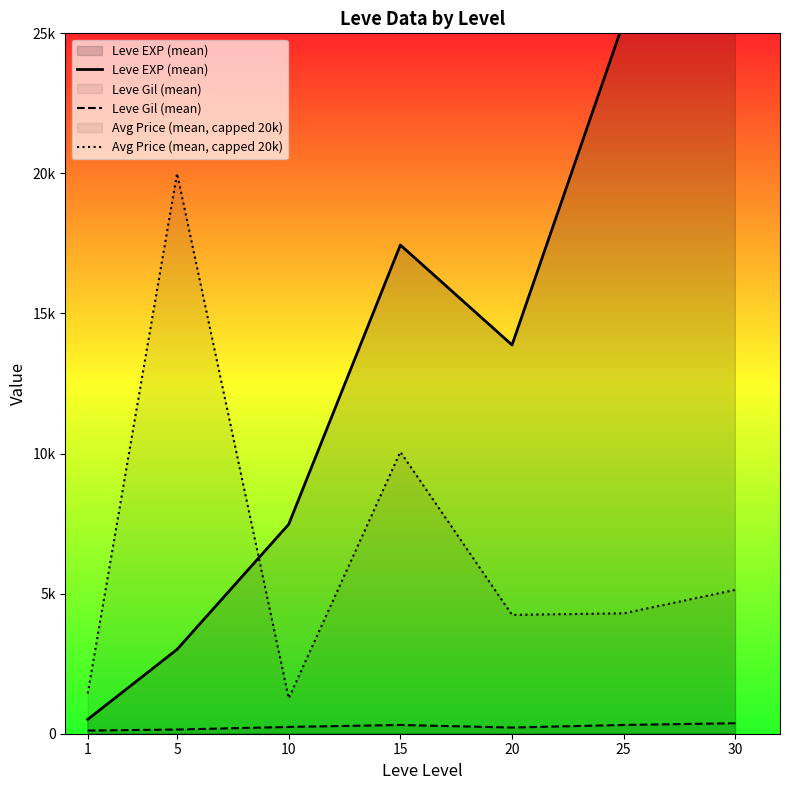

How many intersections are there between Leve EXP (mean) and Avg Price (mean, capped 20k)?

1